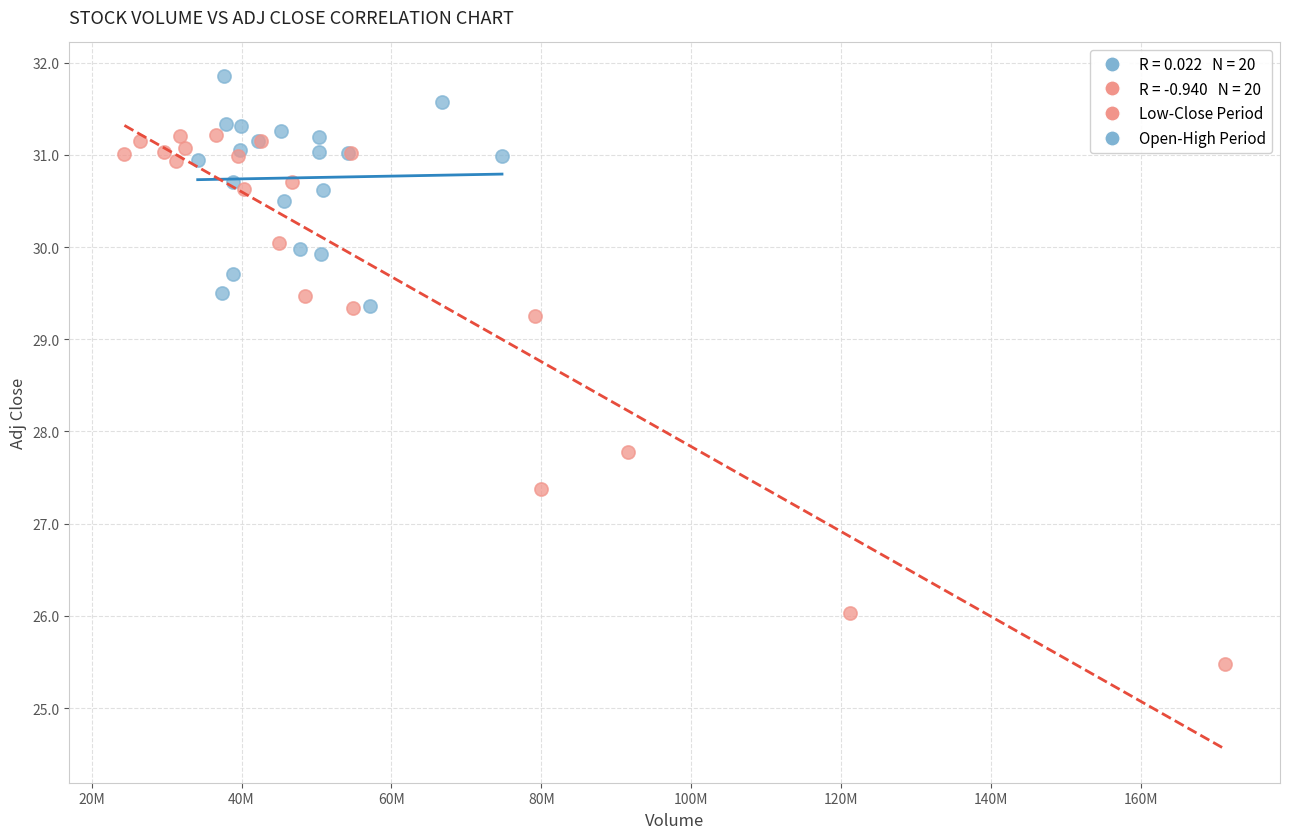

Which series has the largest Y range (max minus min)?

Low-Close Period